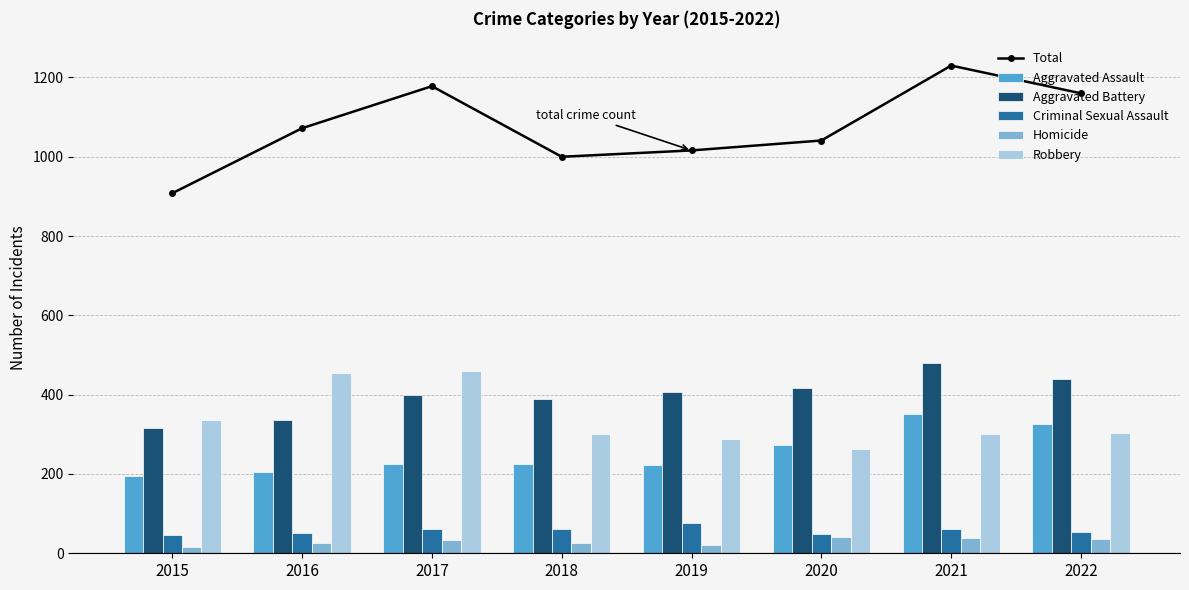

What is the spread (max minus min) of values at 2018?

975